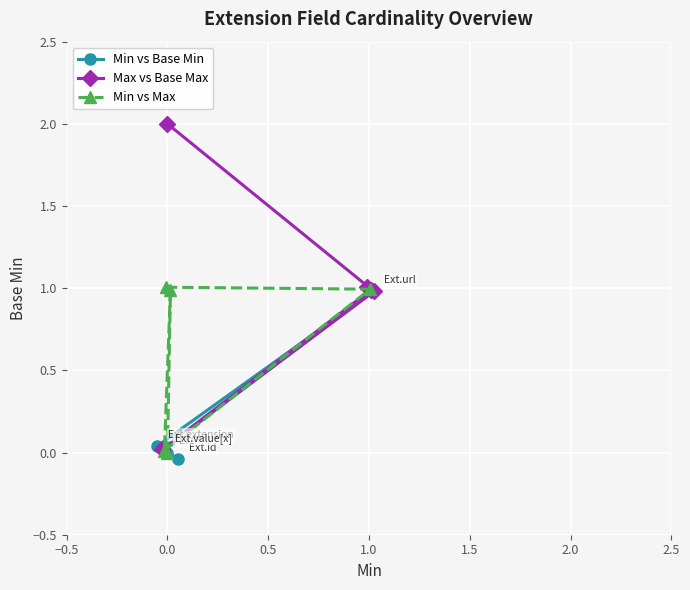

What are all the series names shown in the legend?

Min vs Base Min, Max vs Base Max, Min vs Max